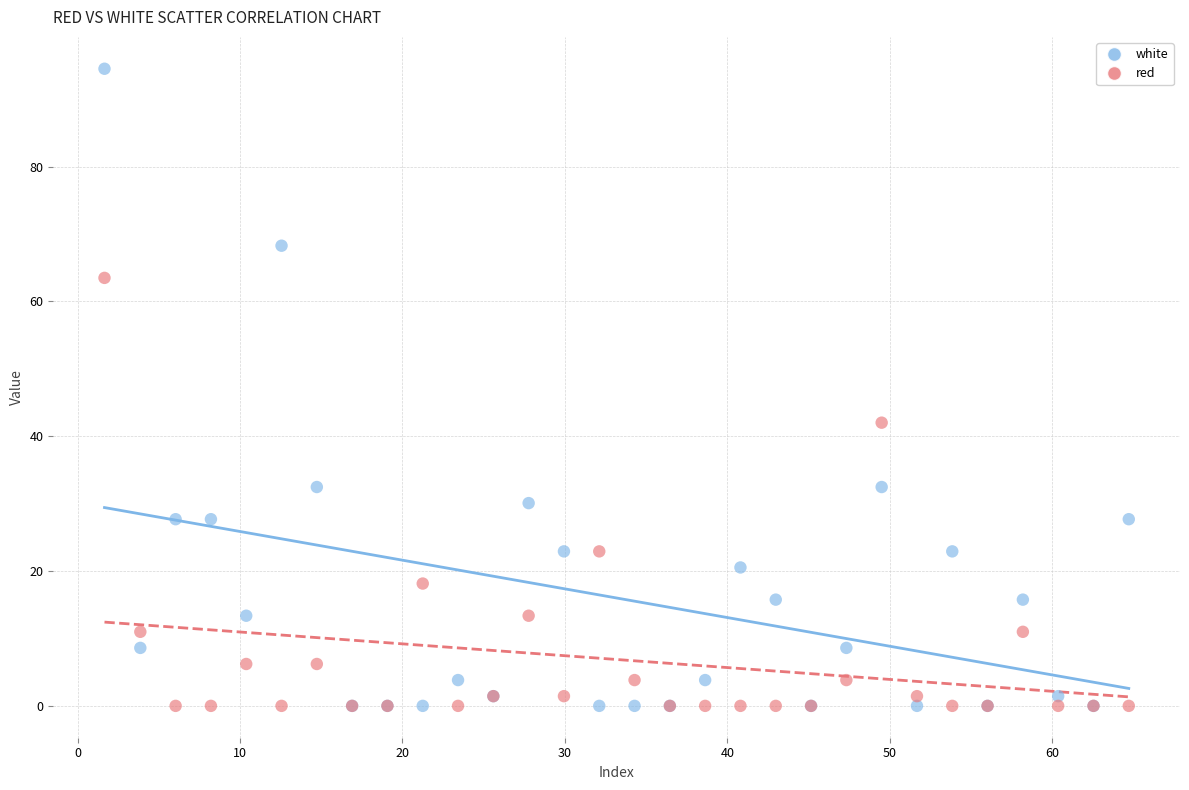

Which series has the widest spread of Y values?

white